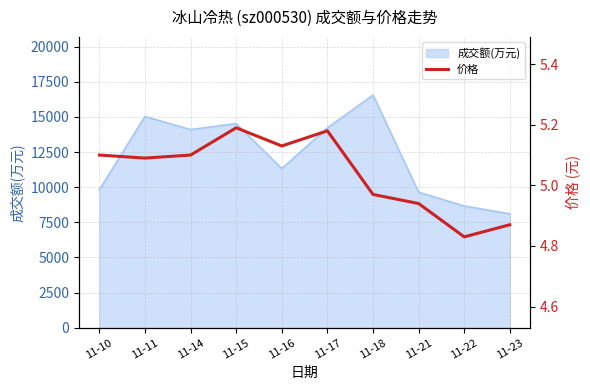

Which category has the lowest value in the 成交额(万元) series?

11-23